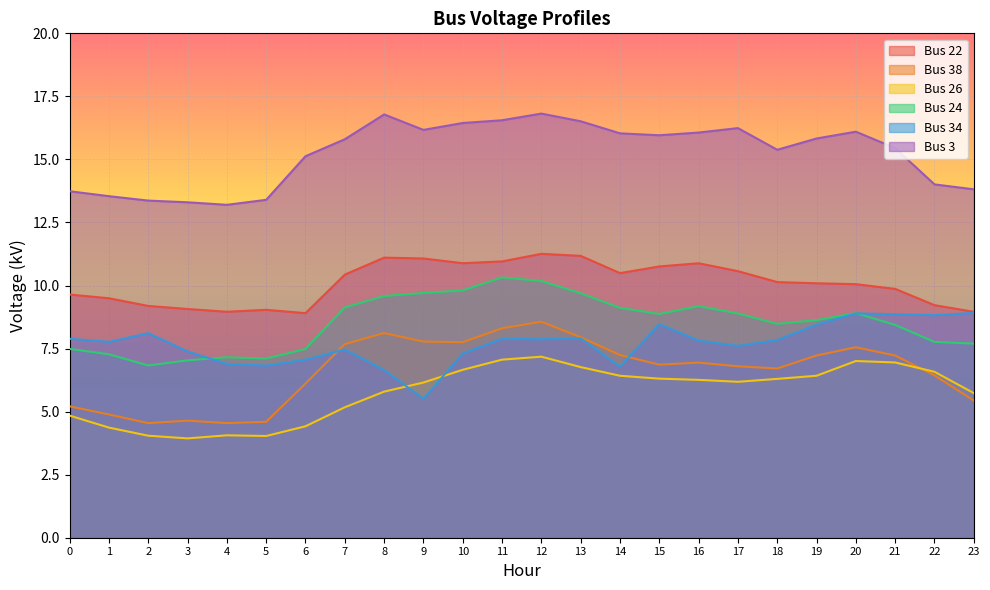

What is the spread (max minus min) of values at 20?

9.1